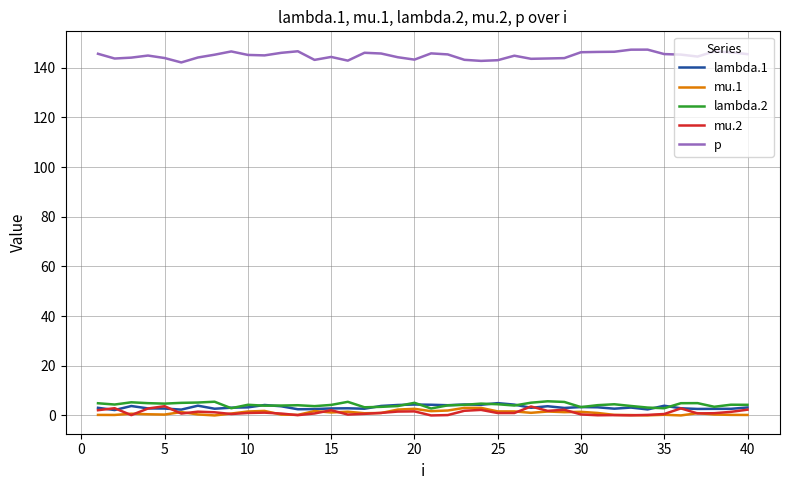

Which series has the largest total across all categories?

p